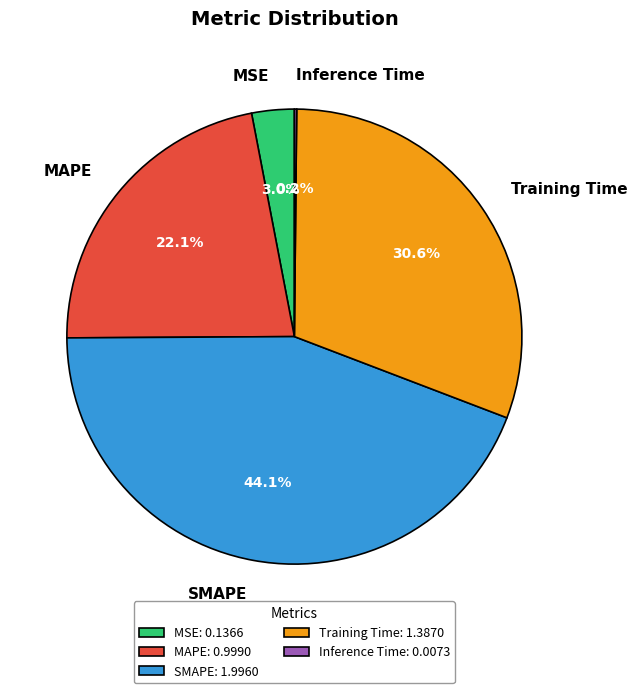

To the nearest percent, what is the difference between the largest and smallest slice percentages?

44%